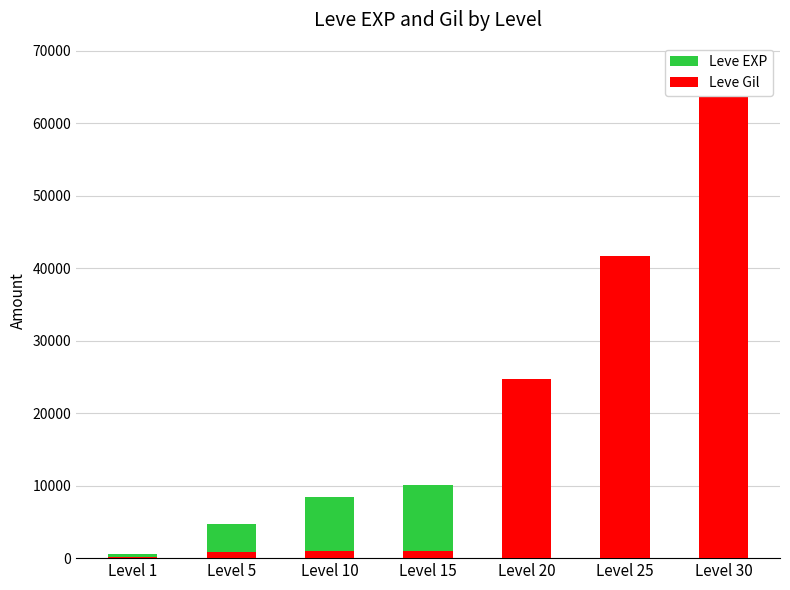

What is the minimum value for Leve Gil?

112